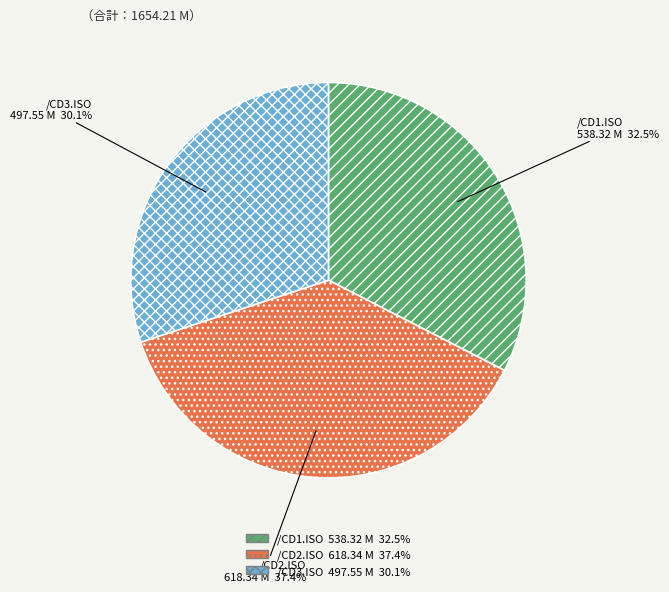

The /CD3.ISO slice represents 45% of the pie. True or false?

False